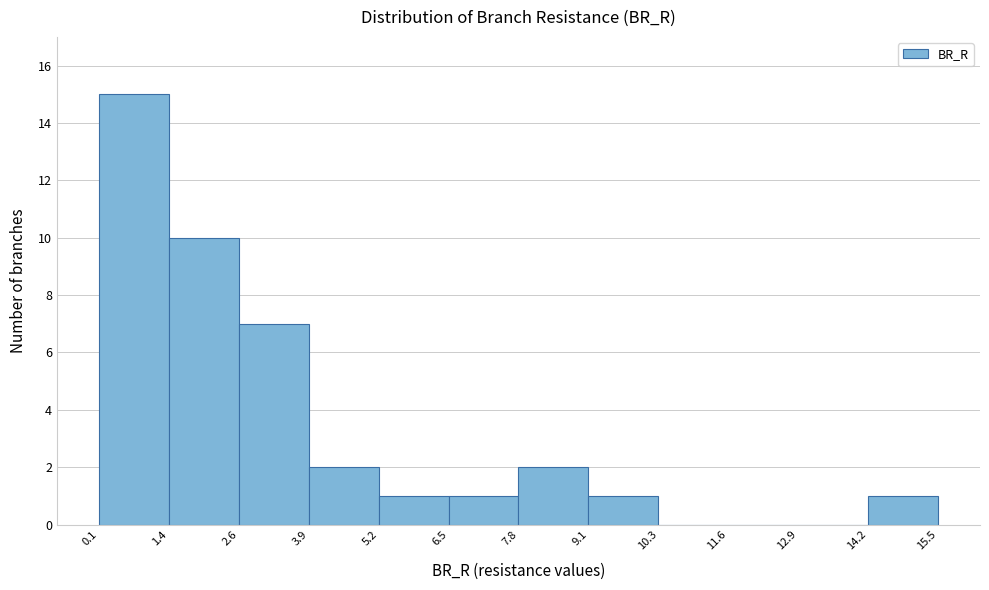

Over which range of the x-axis is the bar tallest?

0.1 to 1.4